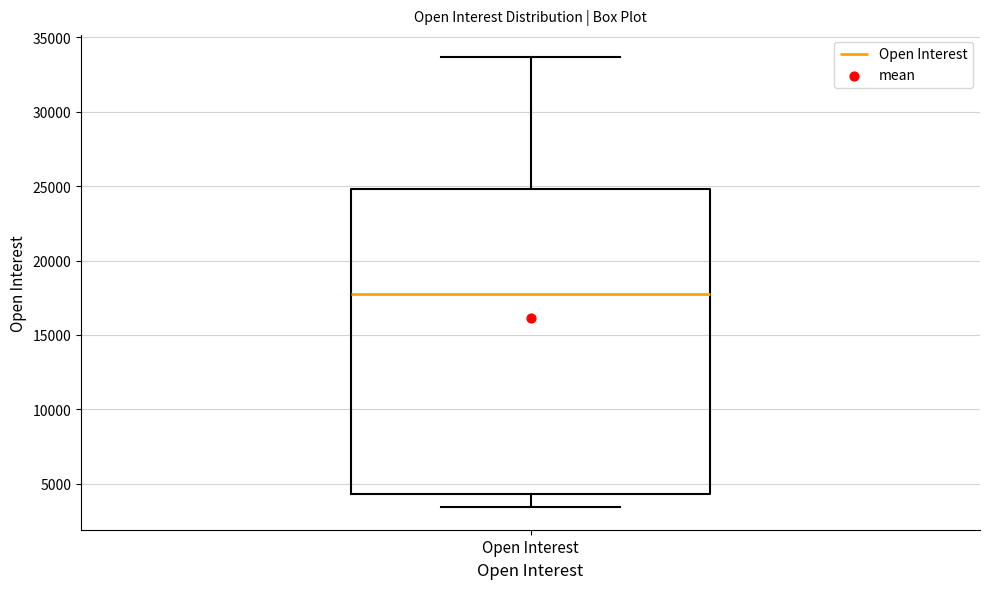

Transcribe this box plot: give where the median line is, the range the box spans, and where the two whiskers end, as read against the y-axis. The values are not printed on the chart, so give them approximately, as read against the axis.

median 17500, box 4500 to 25000, whiskers 3500 to 33500